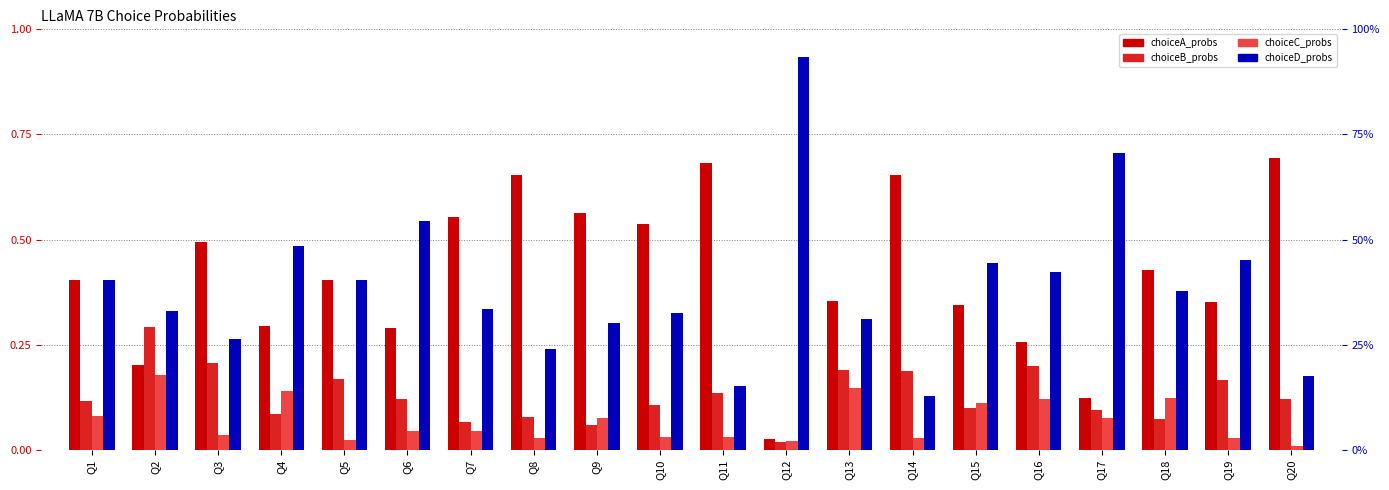

Which series has the largest total across all categories?

choiceA_probs